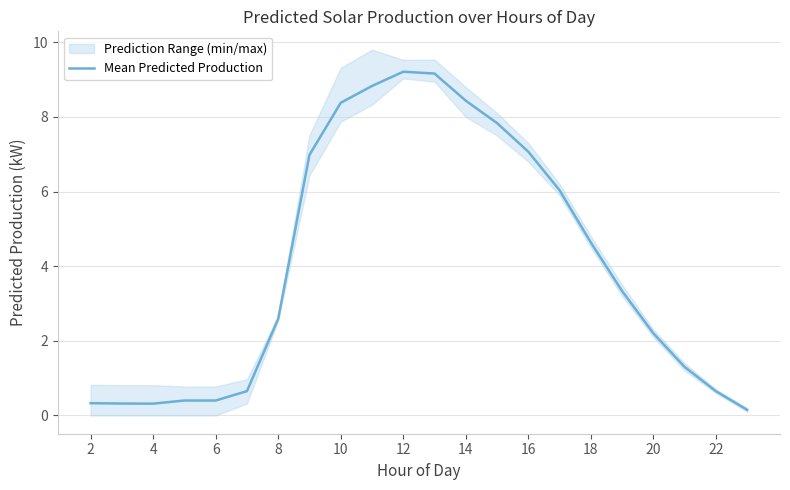

What is the value of the 11th point from the left?

9.2